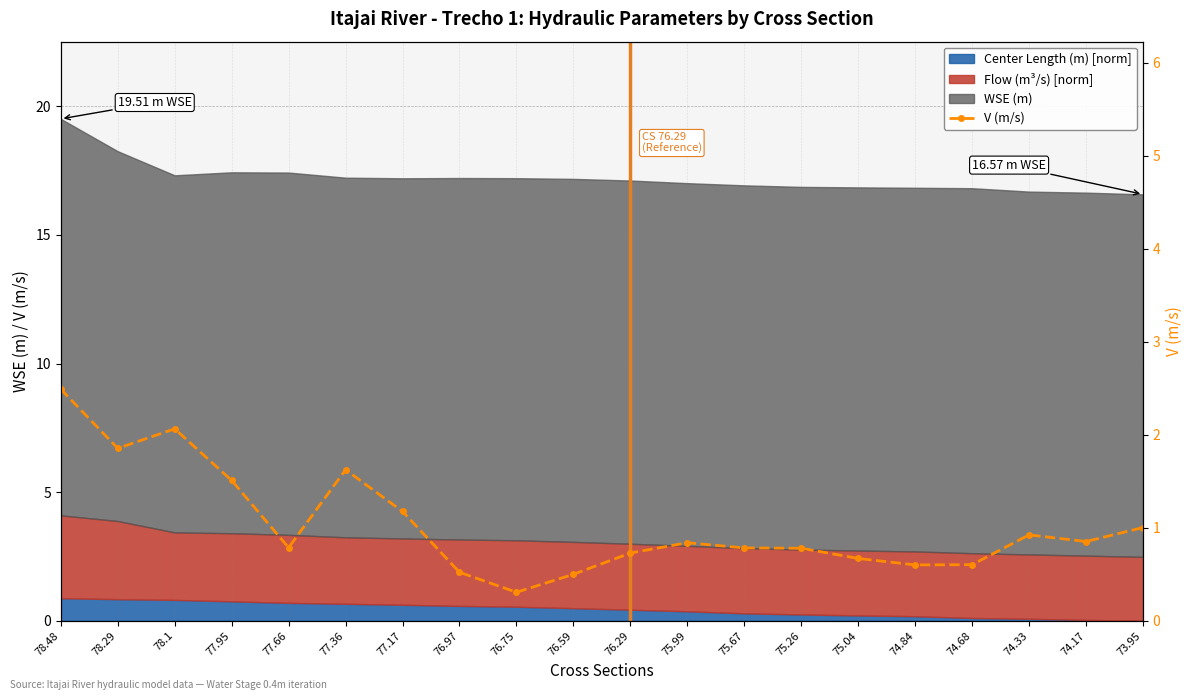

What is the difference between the values at 76.97 and 77.17?

0.7